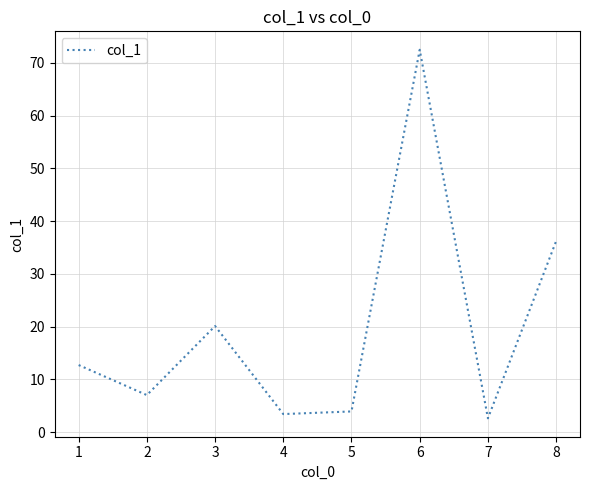

At which category does the data reach its first local peak?

3